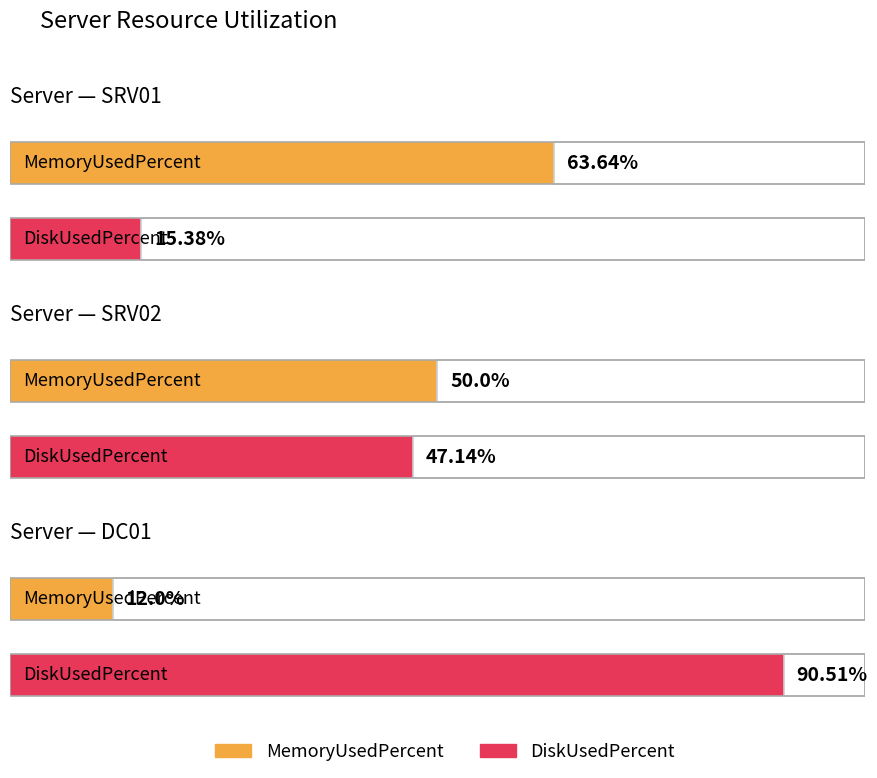

Reading right to left, transcribe all the data shown in this chart.

MemoryUsedPercent: DC01=12.0	SRV02=50.0	SRV01=63.6
DiskUsedPercent: DC01=90.5	SRV02=47.1	SRV01=15.4